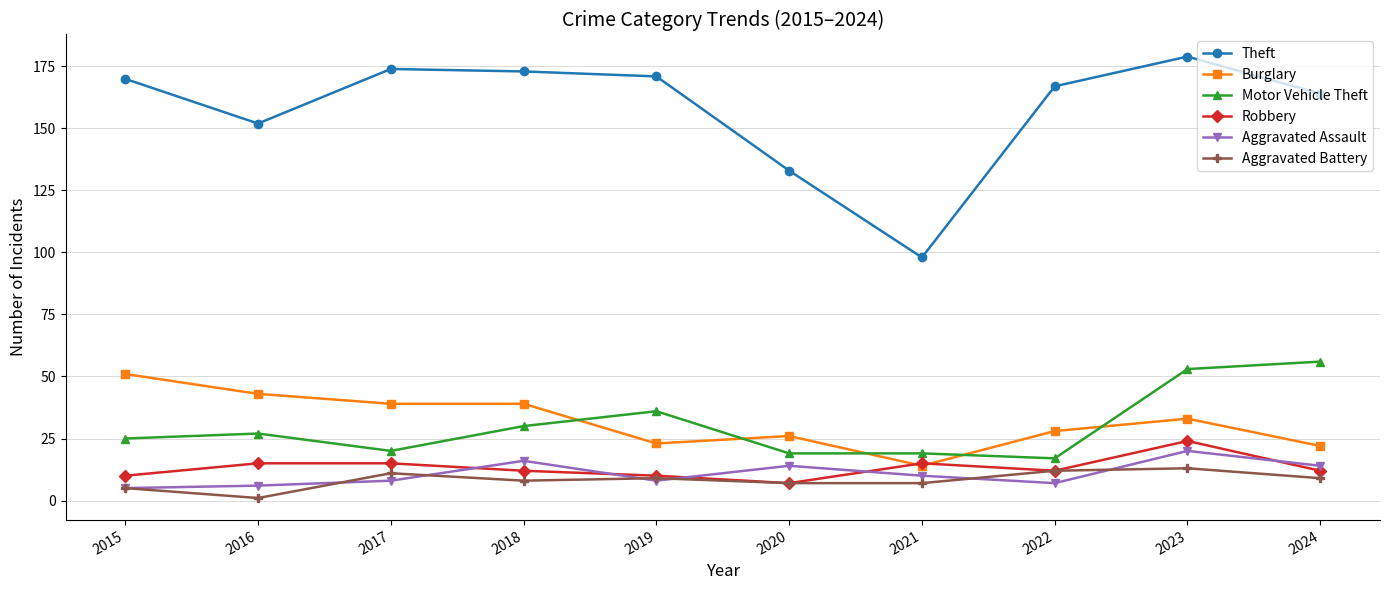

At which category does Theft reach its first local valley?

2016